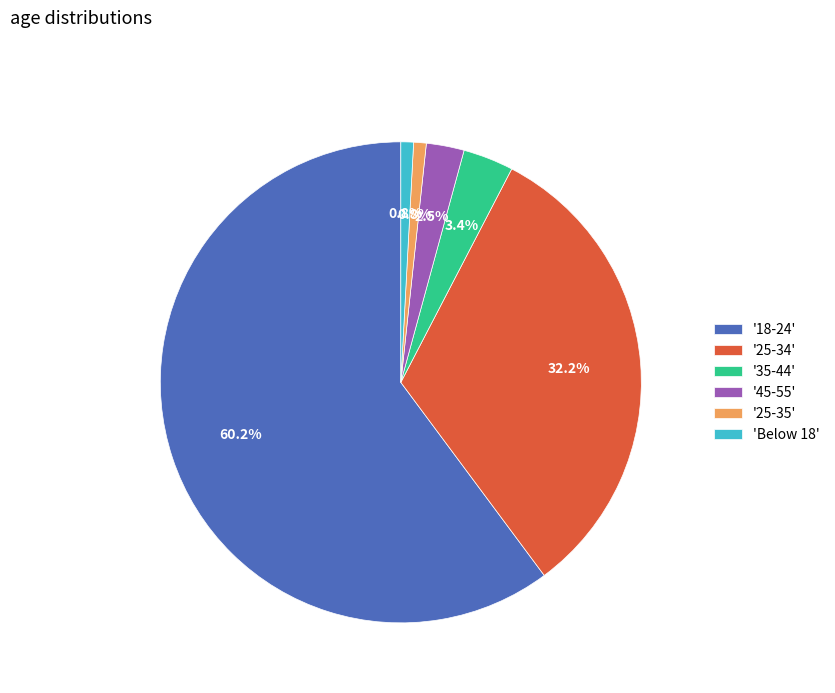

Count the number of slices in the pie.

6